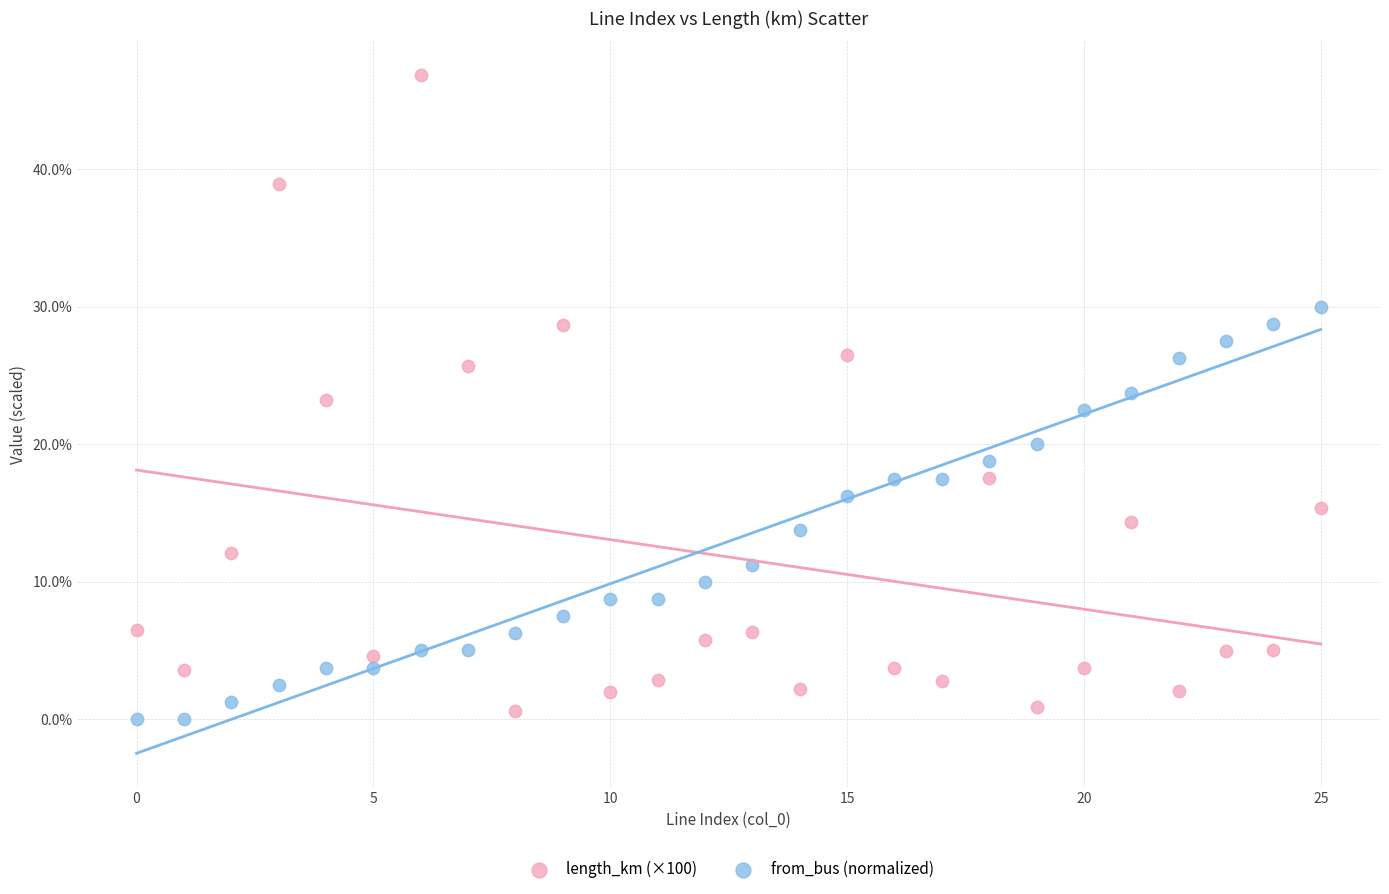

Across all data points, what is the range of Y values (max minus min)?

46.8